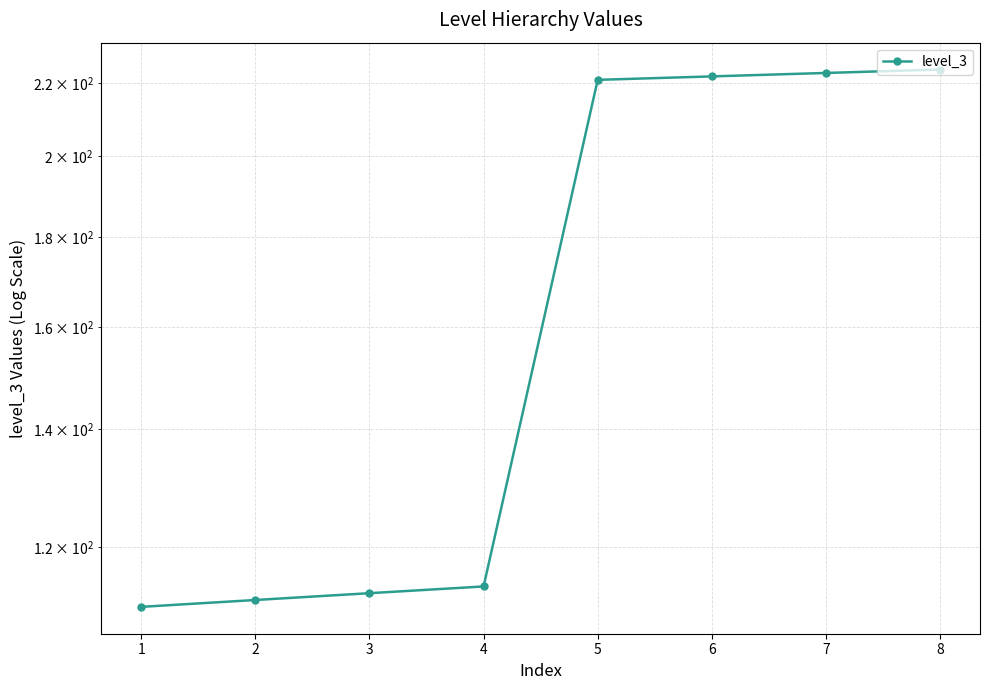

Rank the categories by value from lowest to highest.

1, 2, 3, 4, 5, 6, 7, 8